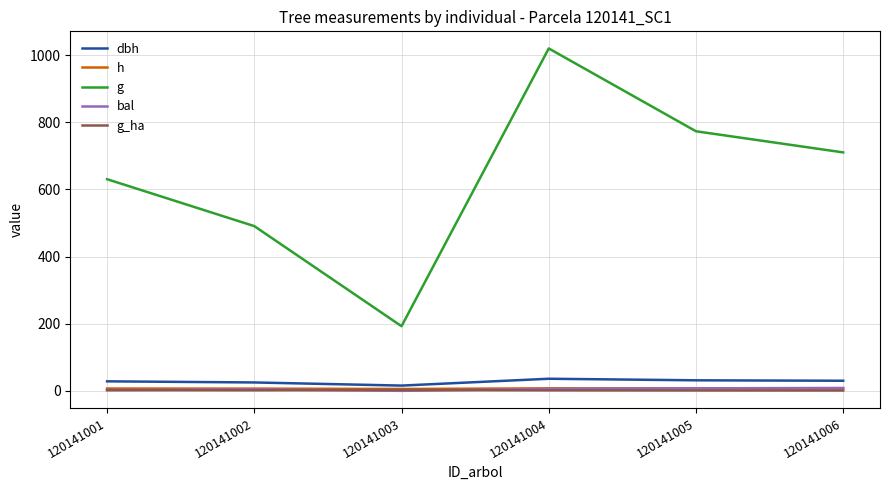

Which category has the highest value across all series?

120141004